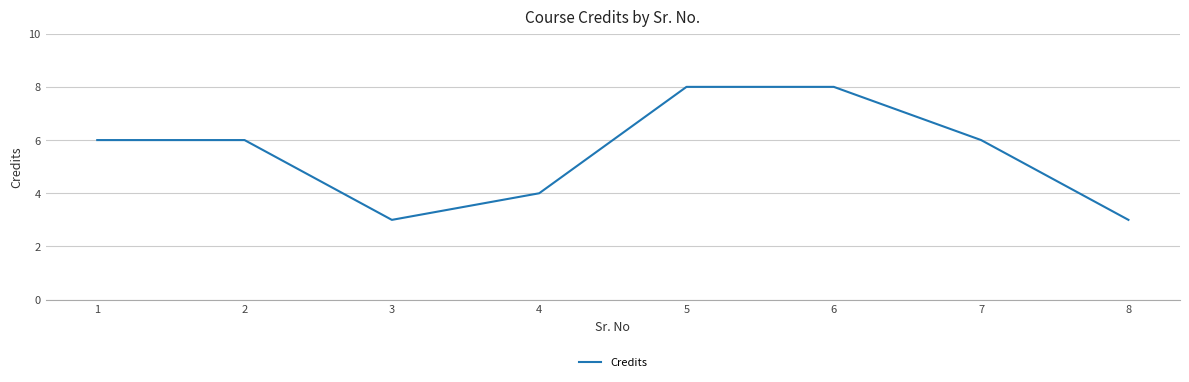

What is the change in value from 1 to 3?

-3